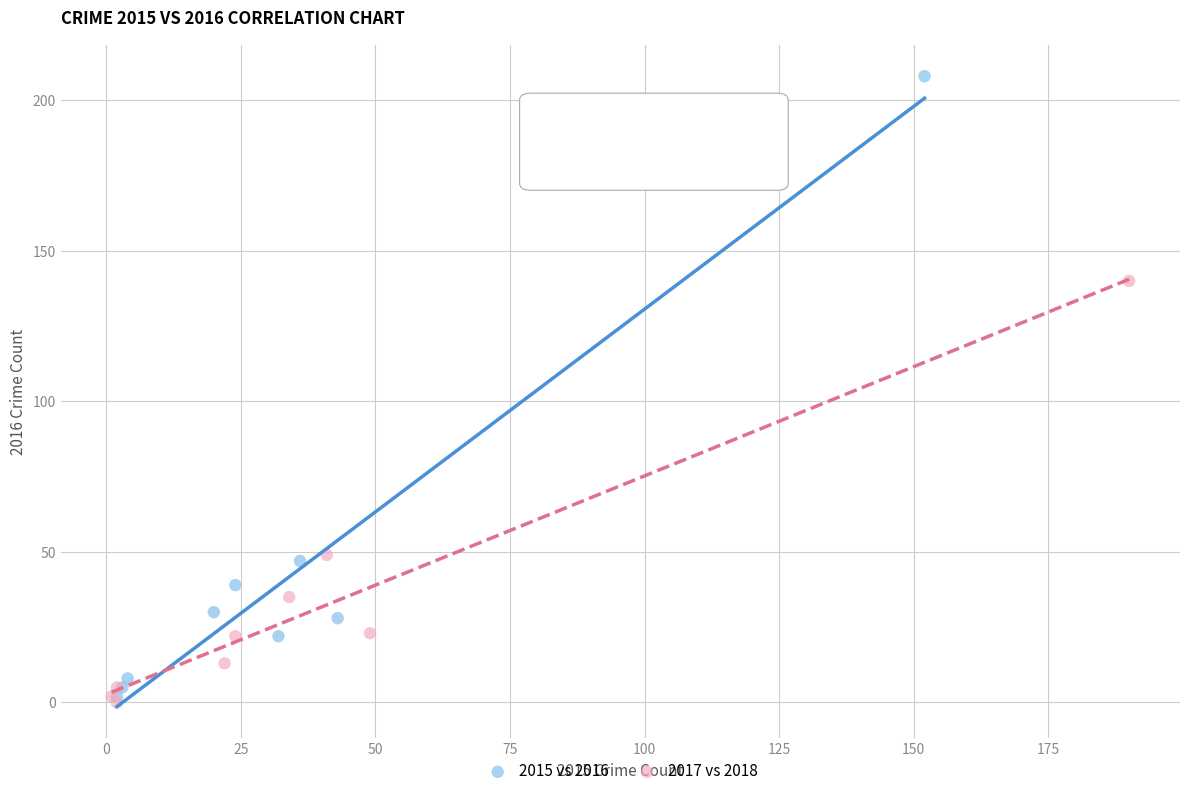

Which series reaches the maximum Y coordinate?

2015 vs 2016